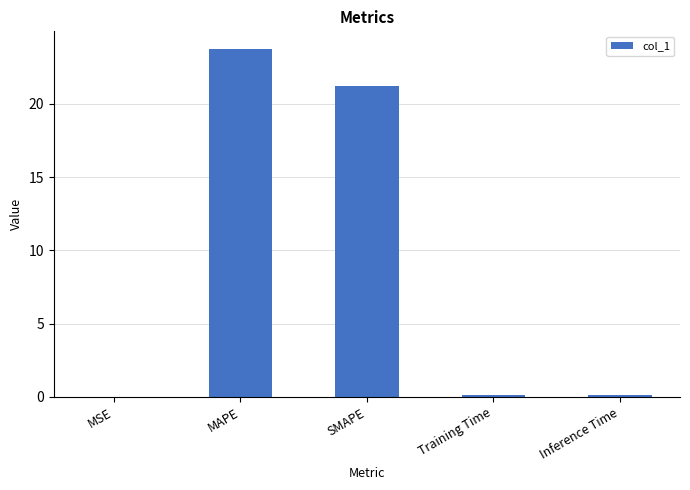

What value does the data have at SMAPE?

21.2